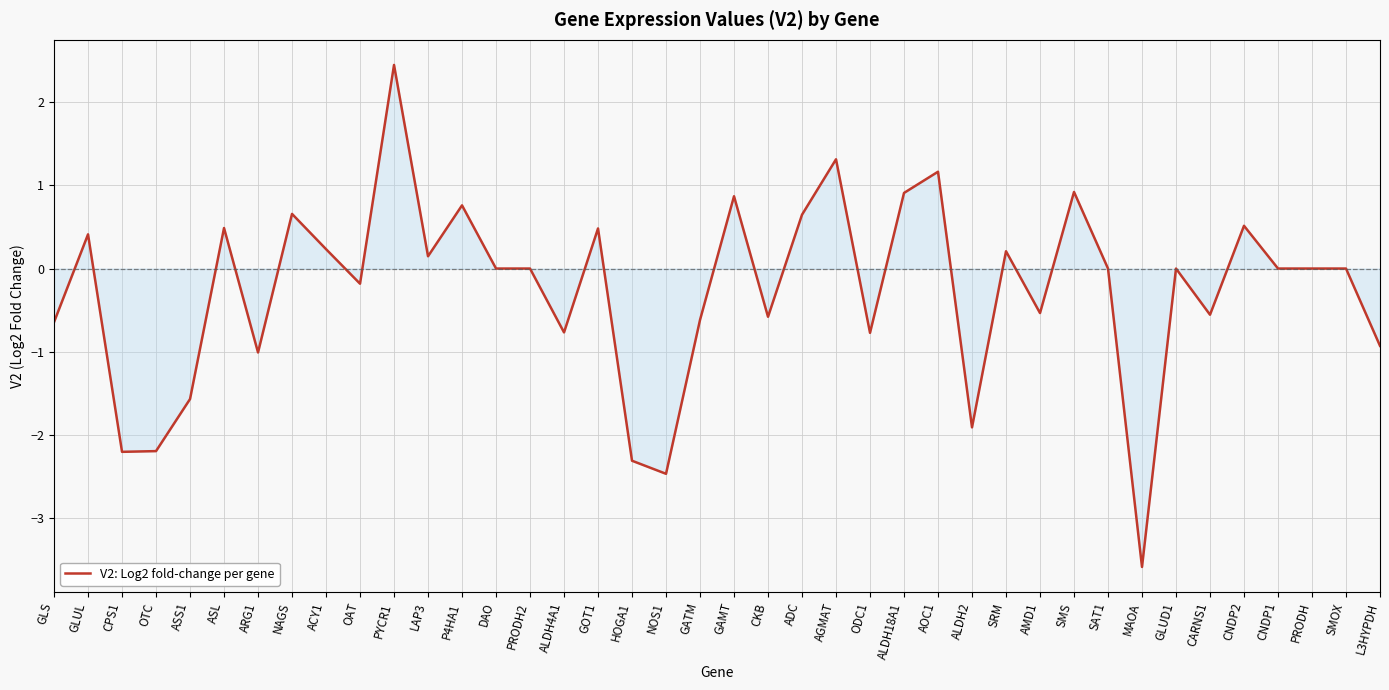

Is it true that the value at PRODH is 0.0?

True